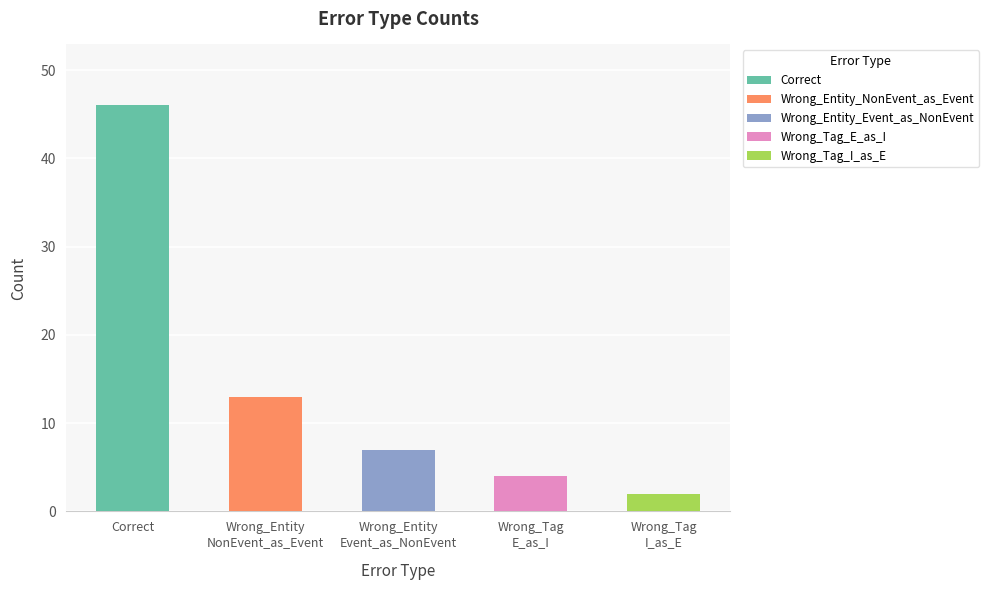

What is the minimum value shown in the chart?

2